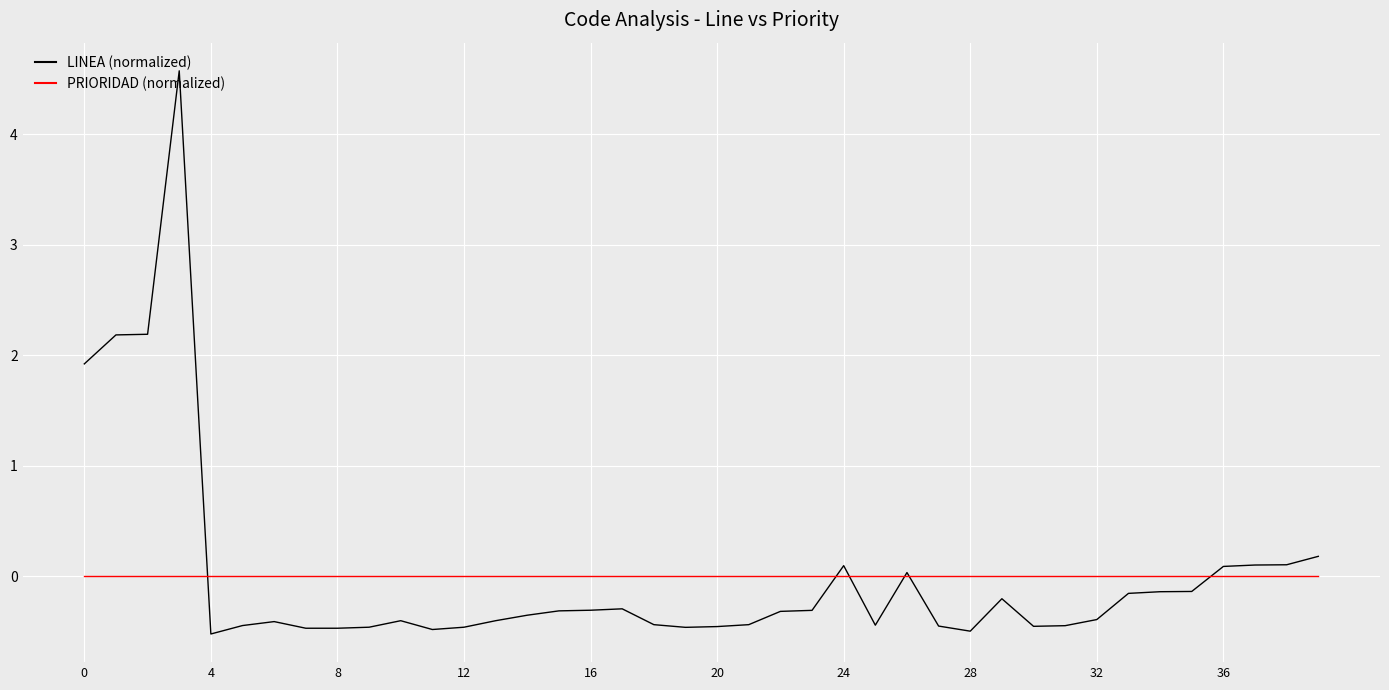

How many lines are shown in the chart?

2